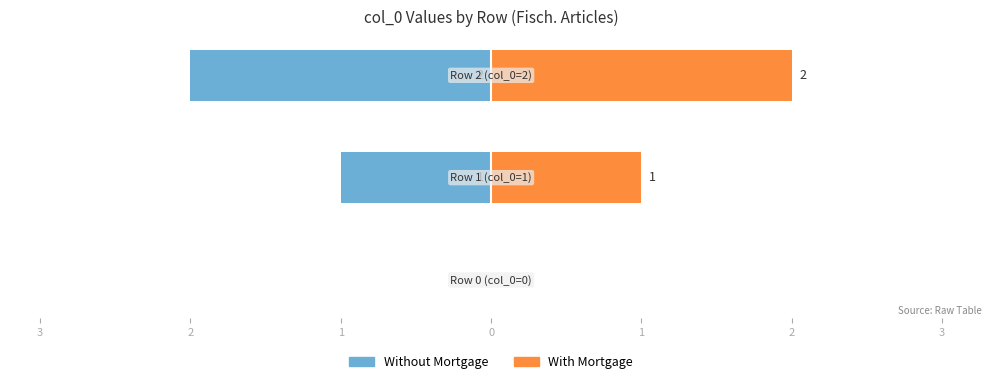

True or false: Without Mortgage has a value of -1 at 2.

False